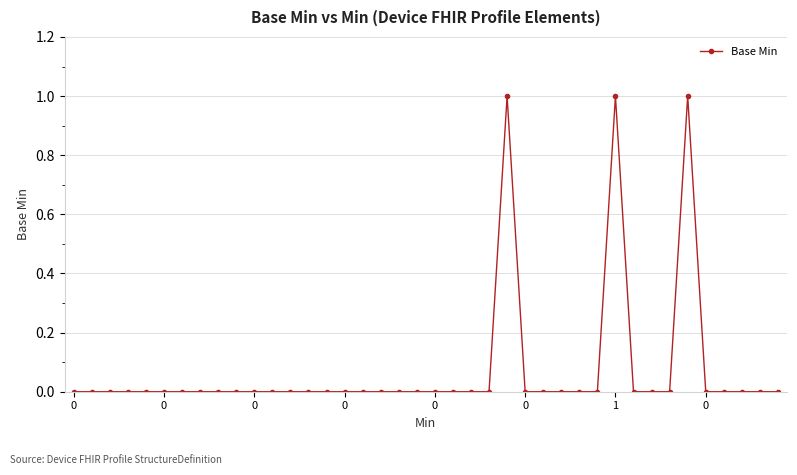

Reading right to left, list all the values displayed in this chart.

0	0	0	0	0	1	0	0	0	1	0	0	0	0	0	1	0	0	0	0	0	0	0	0	0	0	0	0	0	0	0	0	0	0	0	0	0	0	0	0